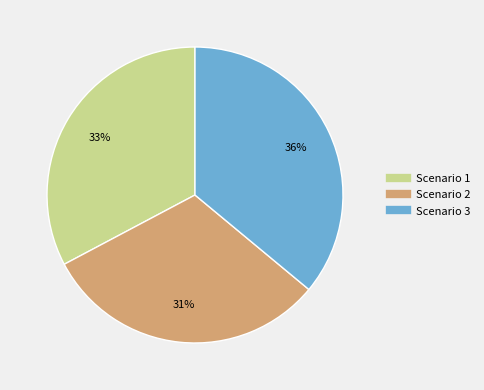

To the nearest percent, what portion does Scenario 1 represent?

33%